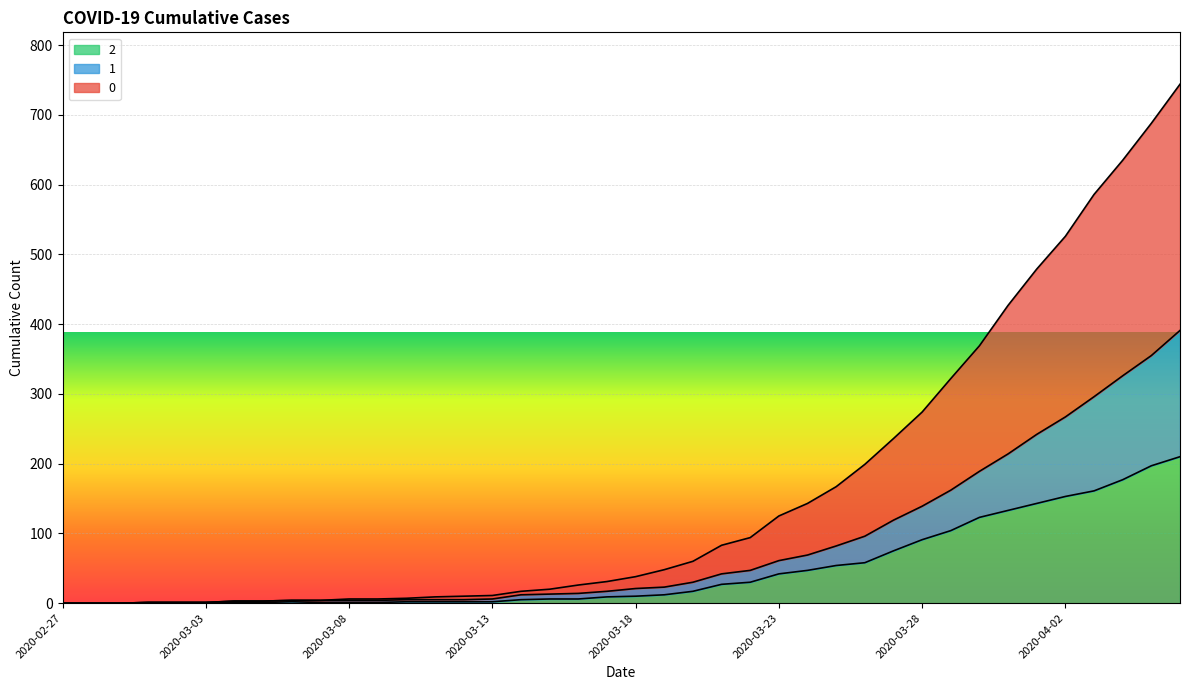

What is the difference between the maximum and minimum values in the 2 series?

210